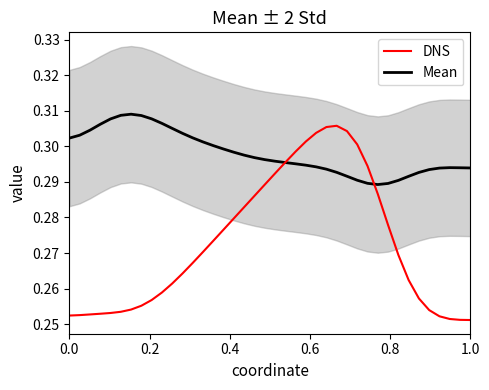

Does the chart have visible grid lines?

No